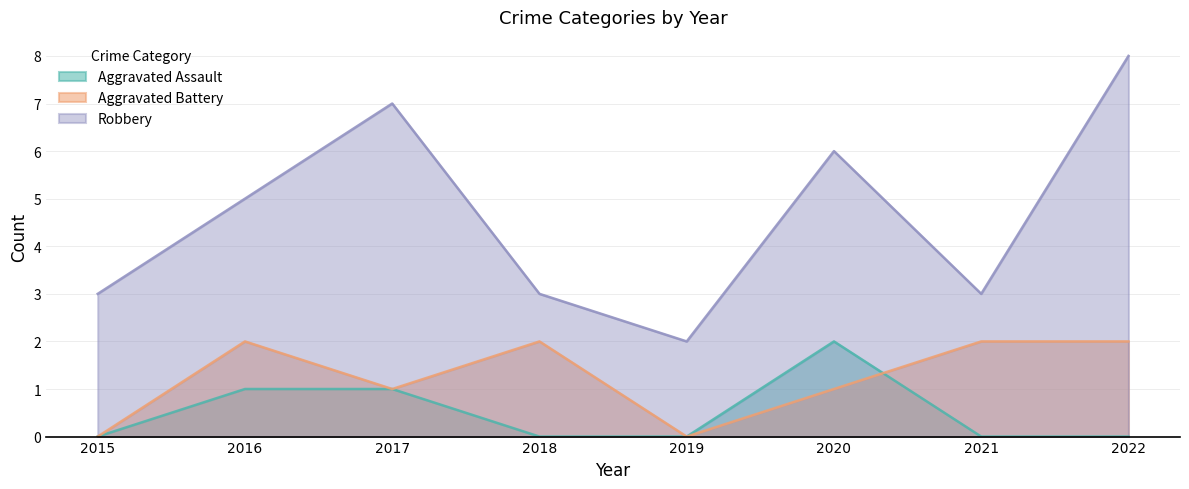

Reading left to right, transcribe all the data shown in this chart.

Aggravated Assault: 0	1	1	0	0	2	0	0
Aggravated Battery: 0	2	1	2	0	1	2	2
Robbery: 3	5	7	3	2	6	3	8